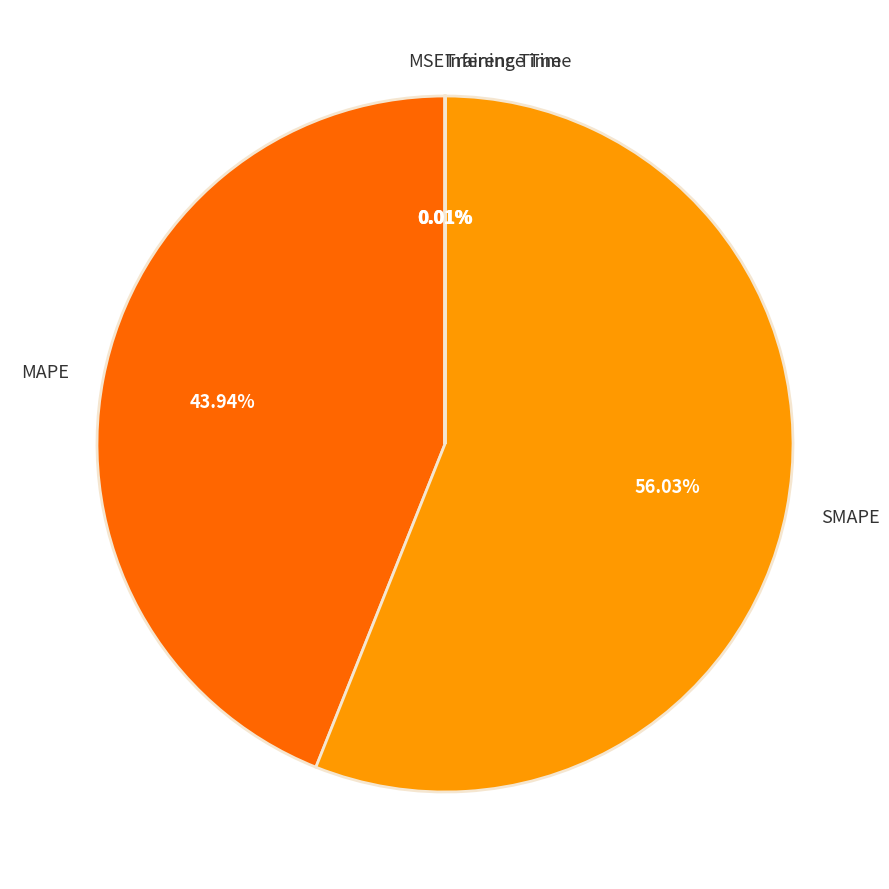

What is the largest slice in the pie chart?

SMAPE